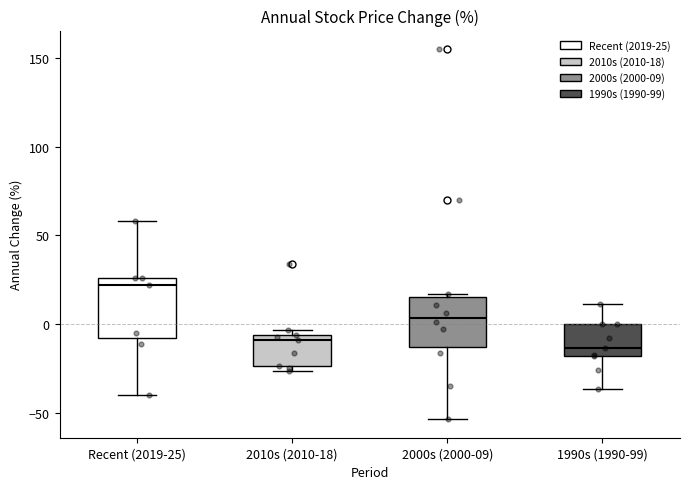

Comparing the boxes themselves (not the whiskers), which one is the tallest?

Recent (2019-25)